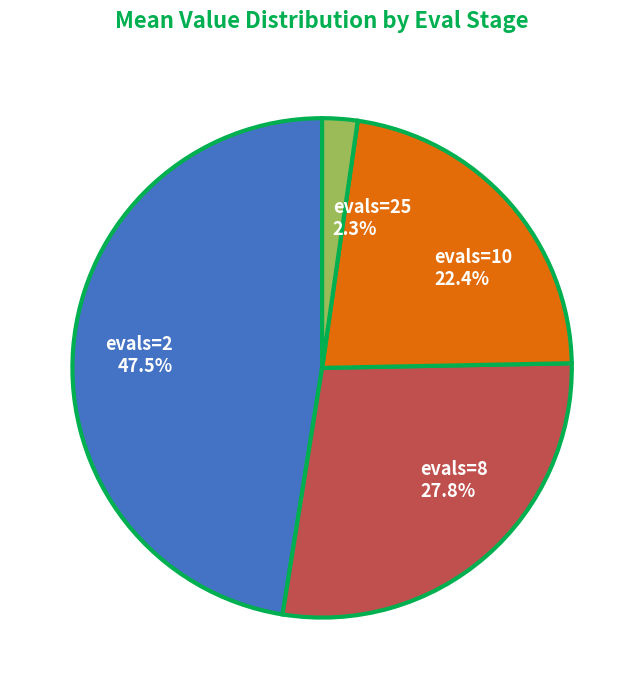

Does any single category account for the majority?

No